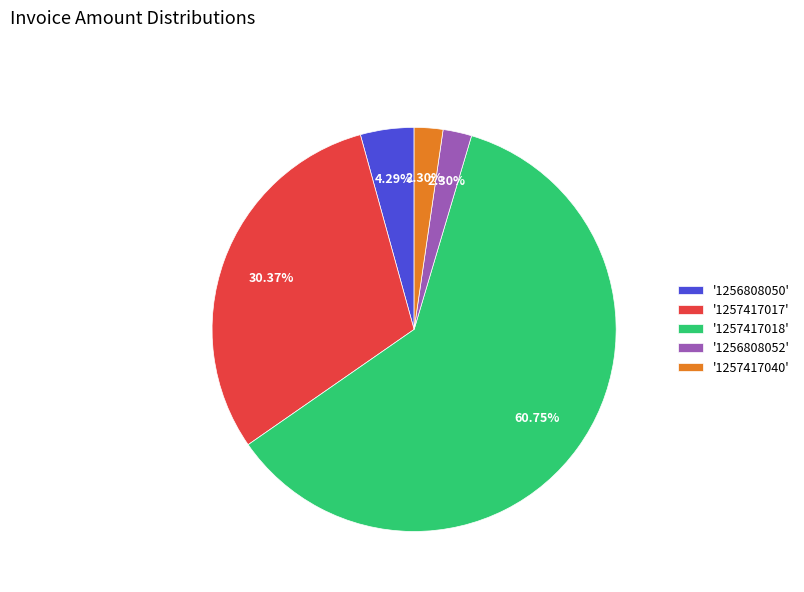

Is the sum of '1257417017' and '1256808052' greater than half?

No